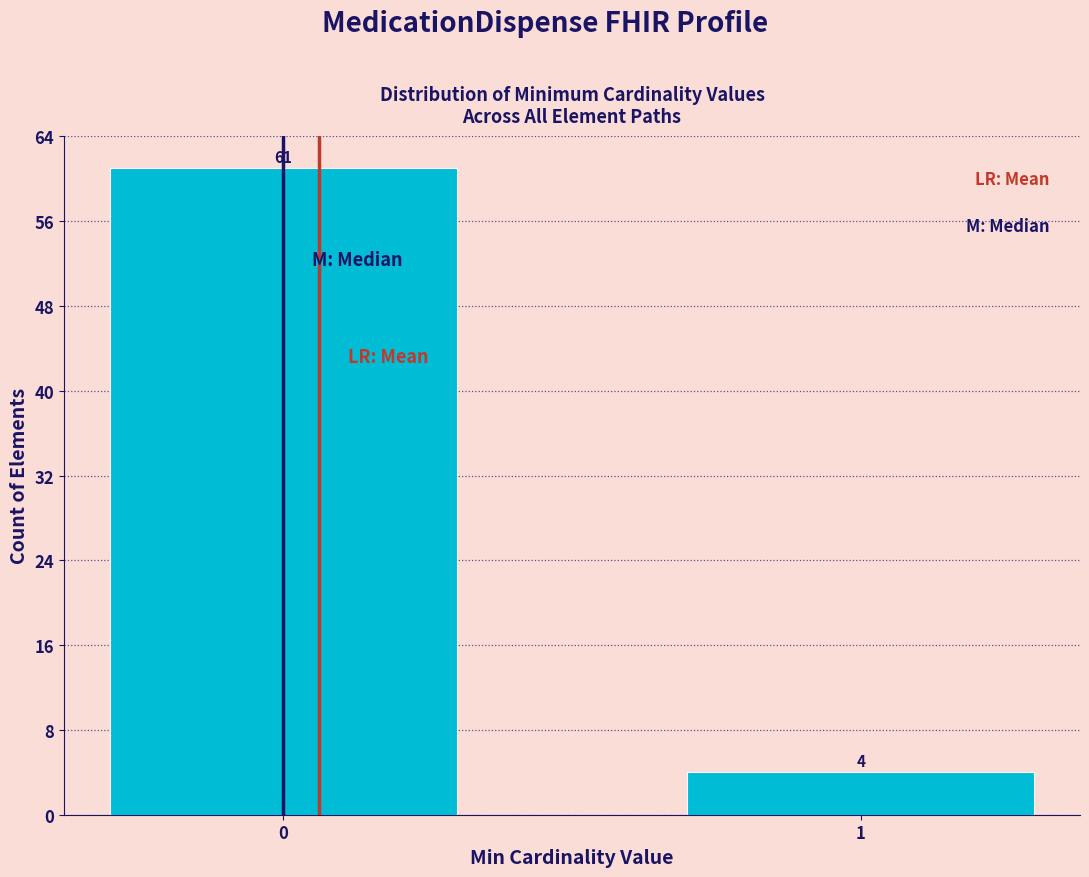

Reading left to right, list all the values displayed in this chart.

0=61	1=4